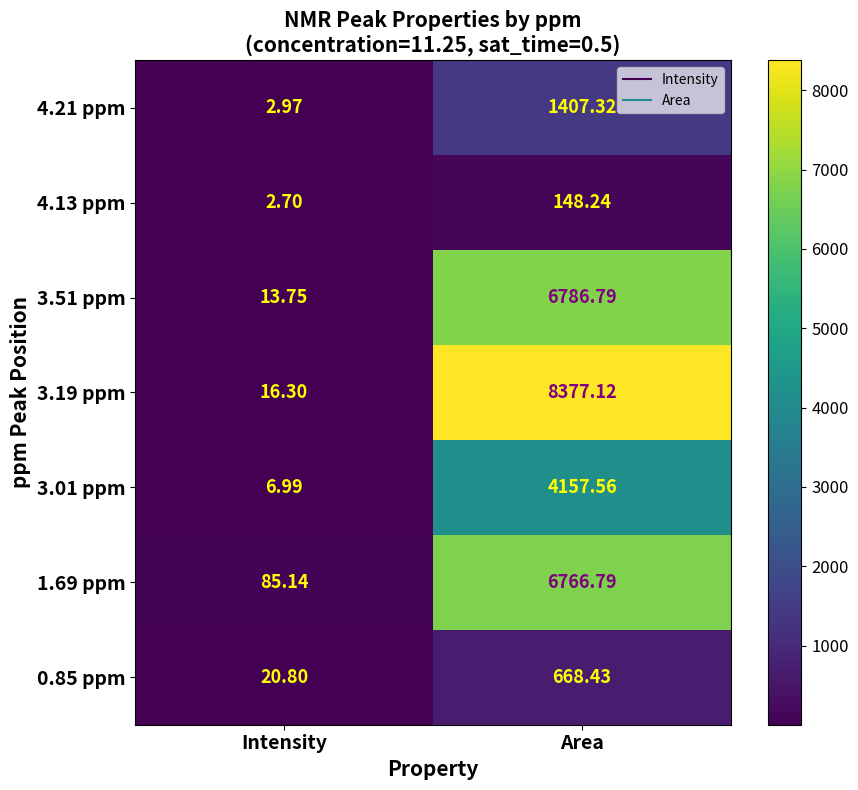

At Intensity, list the series in order from largest to smallest.

1.69 ppm, 0.85 ppm, 3.19 ppm, 3.51 ppm, 3.01 ppm, 4.21 ppm, 4.13 ppm